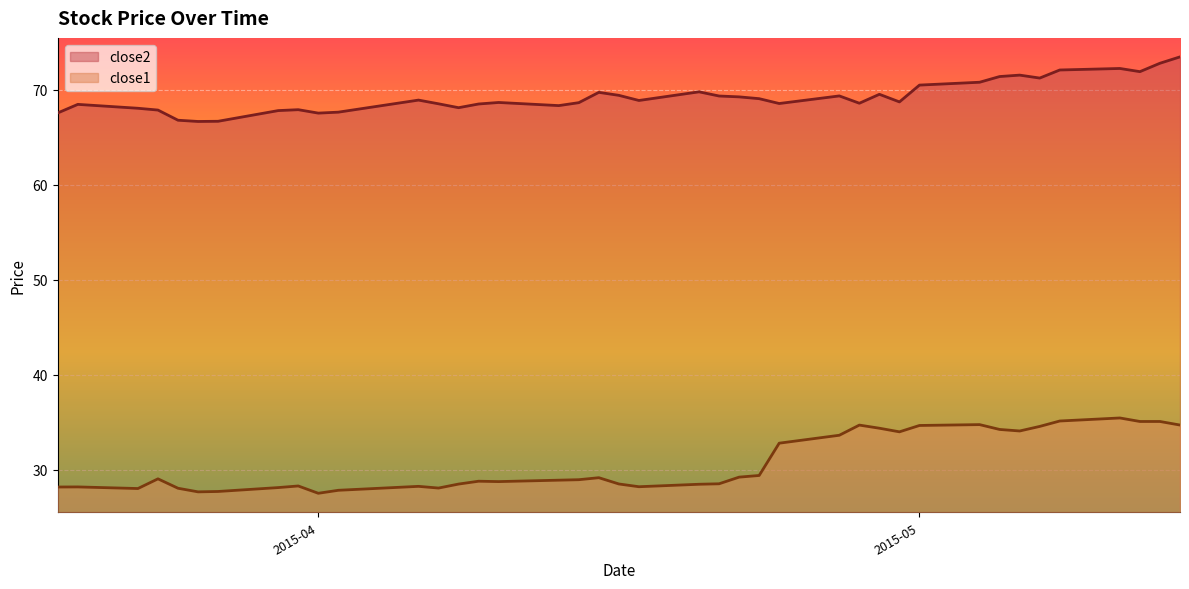

Which series has the widest spread of values?

close1